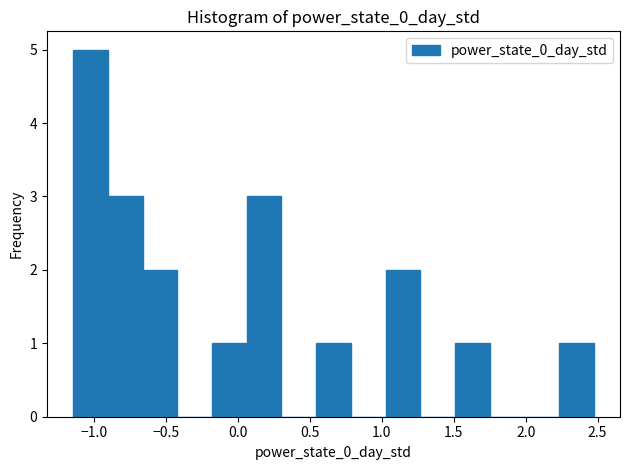

Reading left to right, list every bar in this chart as the range it spans on the x-axis followed by its height. Neither the bar edges nor the heights are printed on the chart, so give them approximately, as read against the axes.

-1.15 to -0.90: 5
-0.90 to -0.65: 3
-0.65 to -0.40: 2
-0.40 to -0.20: 0
-0.20 to 0.05: 1
0.05 to 0.30: 3
0.30 to 0.55: 0
0.55 to 0.80: 1
0.80 to 1.05: 0
1.05 to 1.25: 2
1.25 to 1.50: 0
1.50 to 1.75: 1
1.75 to 2.00: 0
2.00 to 2.25: 0
2.25 to 2.50: 1